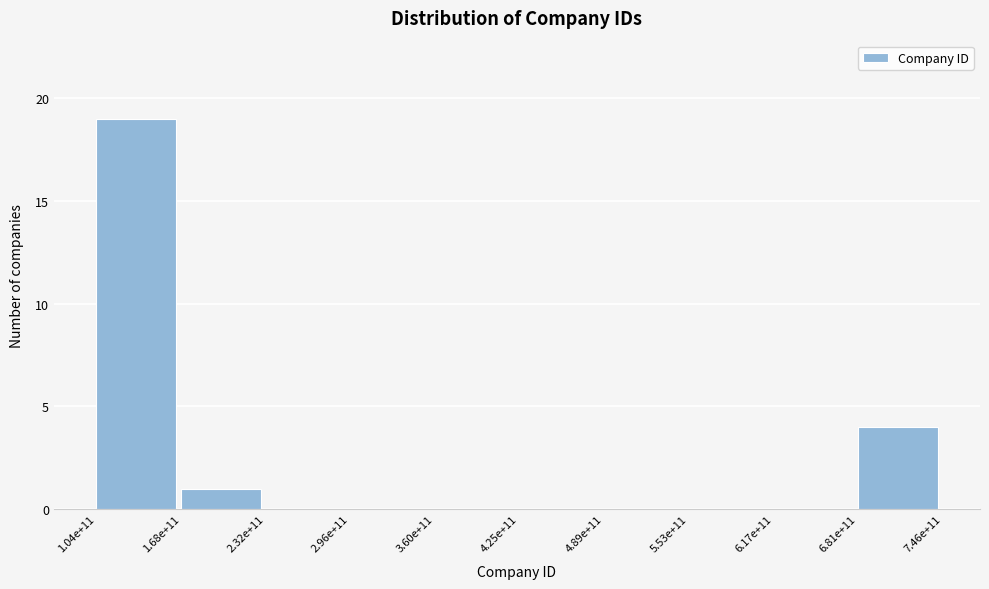

Reading left to right, transcribe all the data shown in this chart.

1.04e+11=19	1.68e+11=1	2.32e+11=0	2.96e+11=0	3.60e+11=0	4.25e+11=0	4.89e+11=0	5.53e+11=0	6.17e+11=0	6.81e+11=4